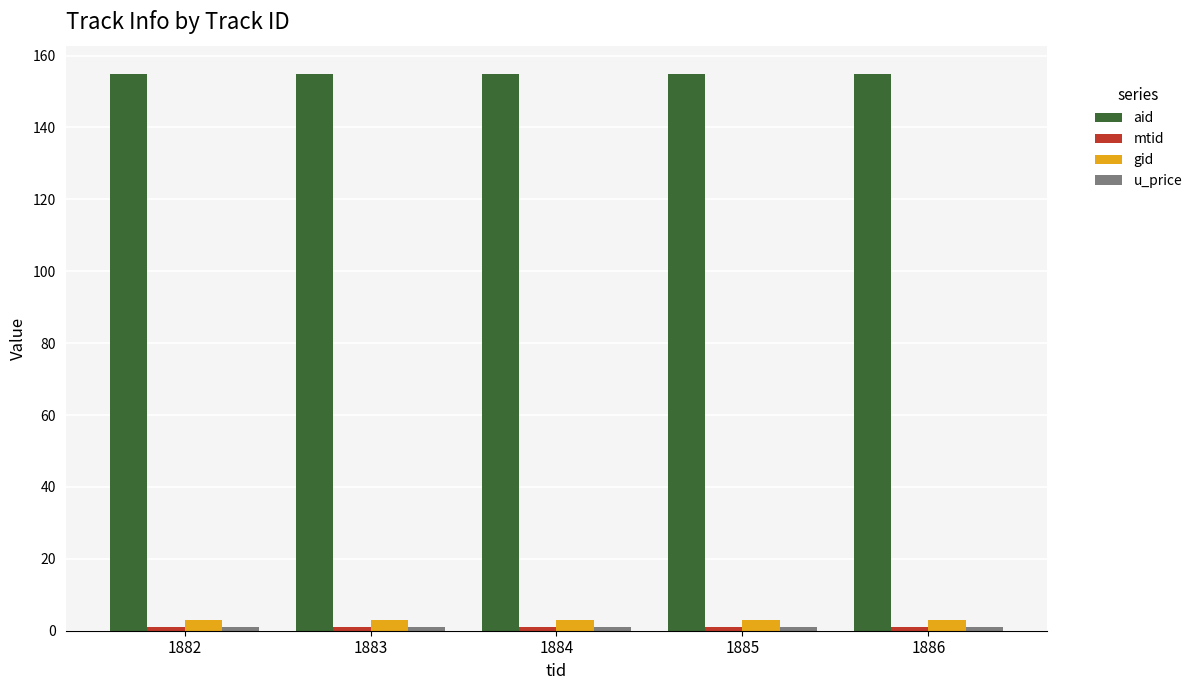

What is the total value across all series at 1883?

160.0